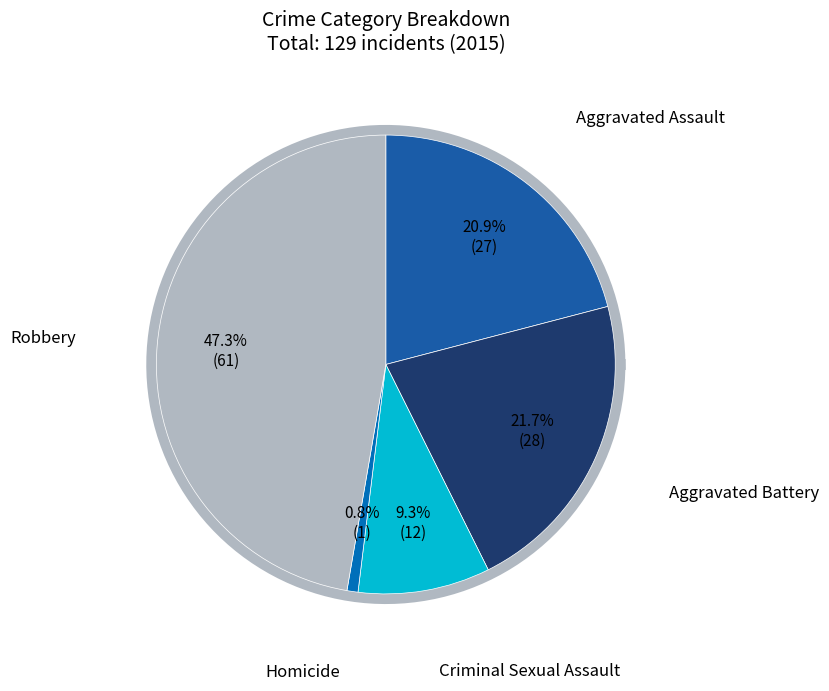

Does any single category account for the majority?

No